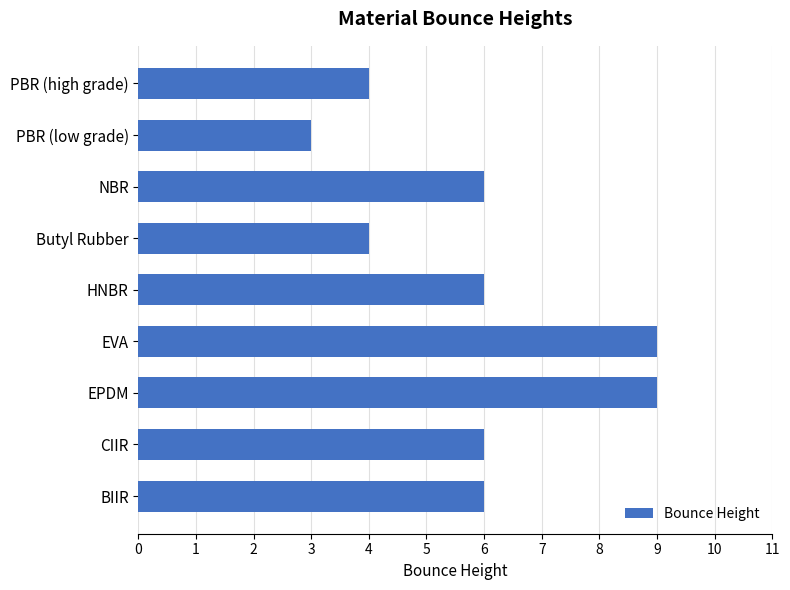

Approximately how many times larger is the value at EPDM compared to PBR (low grade)?

3.0